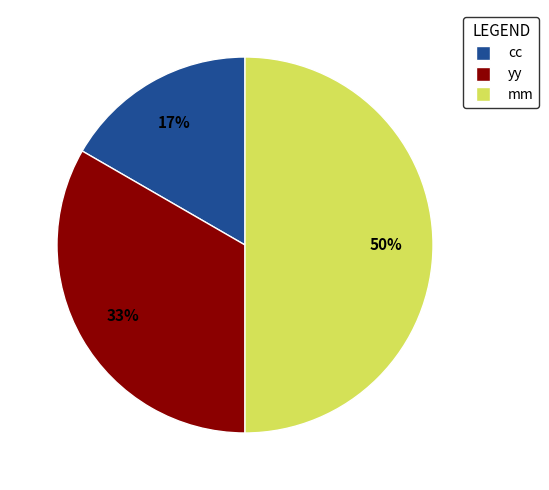

Does yy account for over 50% of the chart?

No